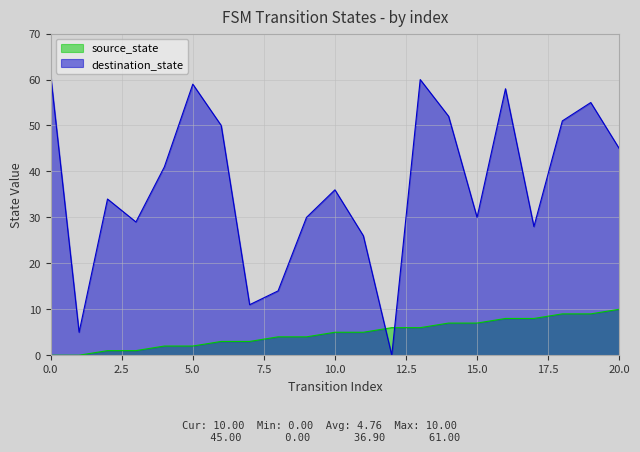

Reading left to right, transcribe all the data shown in this chart.

source_state: 0=0	1=0	2=1	3=1	4=2	5=2	6=3	7=3	8=4	9=4	10=5	11=5	12=6	13=6	14=7	15=7	16=8	17=8	18=9	19=9	20=10
destination_state: 0=61	1=5	2=34	3=29	4=41	5=59	6=50	7=11	8=14	9=30	10=36	11=26	12=0	13=60	14=52	15=30	16=58	17=28	18=51	19=55	20=45